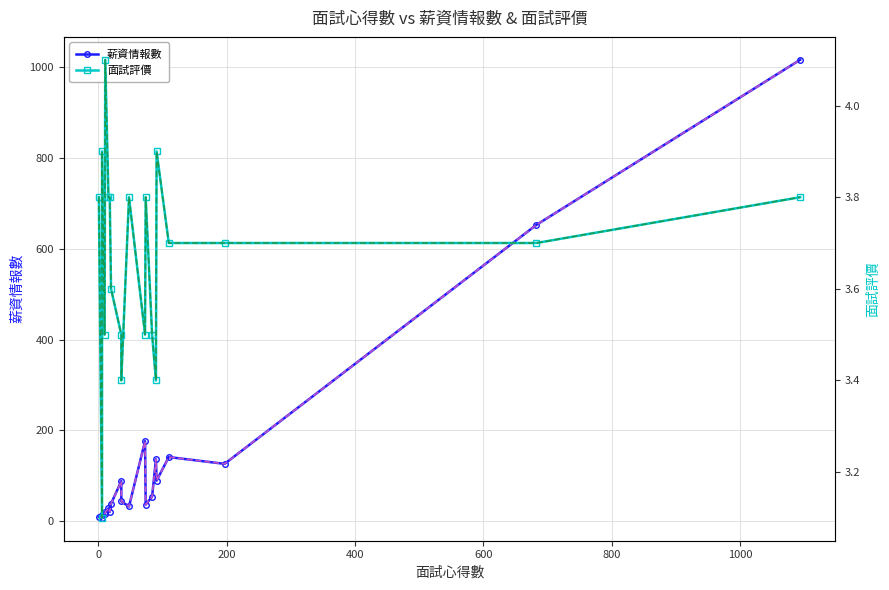

What is the sum of all 面試評價 (trend) values?

73.3